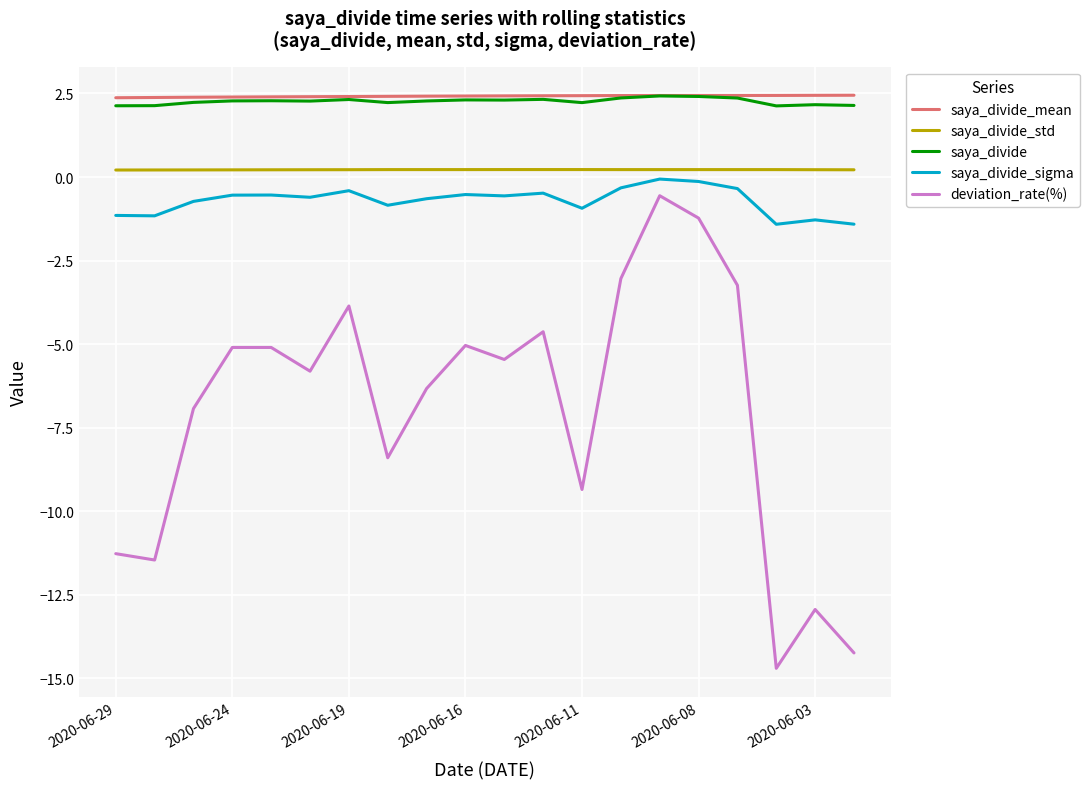

True or false: saya_divide_std and saya_divide intersect in this chart.

False